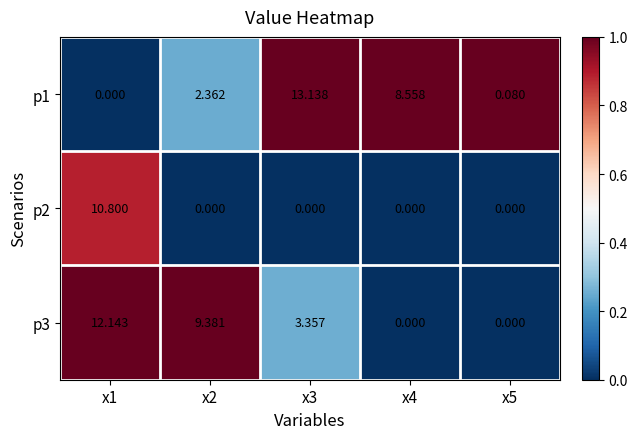

How many values in the p2 series exceed 0?

1